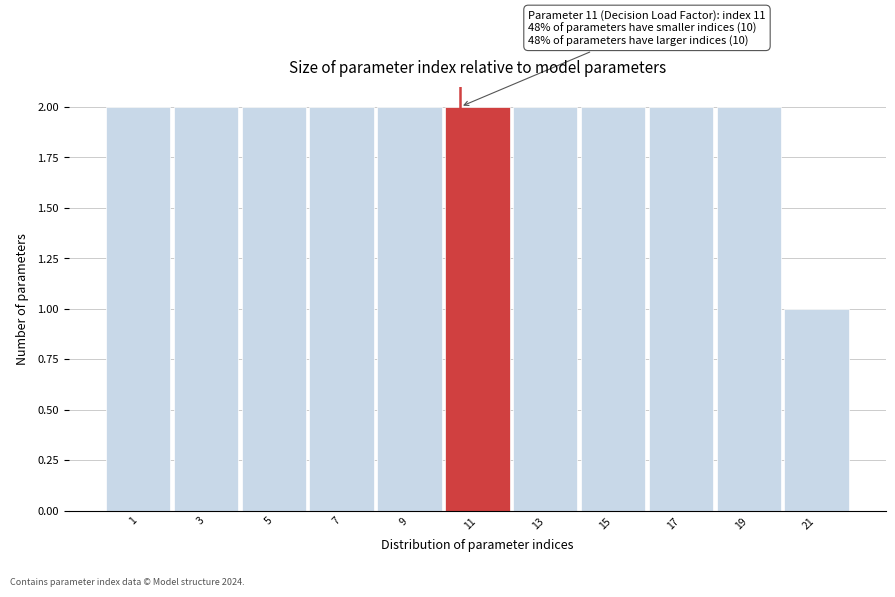

Reading right to left, what are all the values shown in this chart?

21=1	19=2	17=2	15=2	13=2	11=2	9=2	7=2	5=2	3=2	1=2